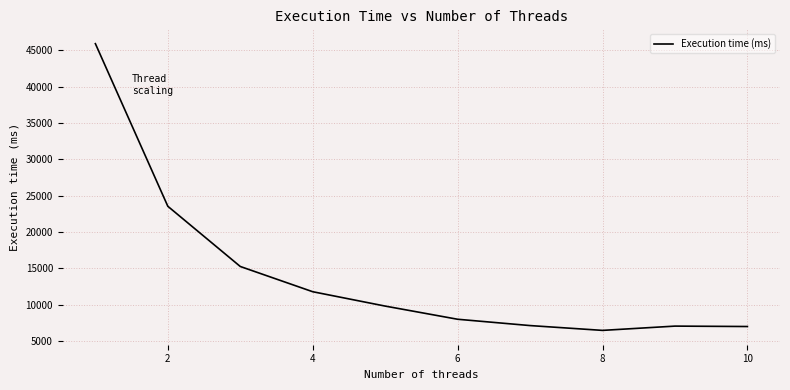

What is the greatest value displayed?

45929